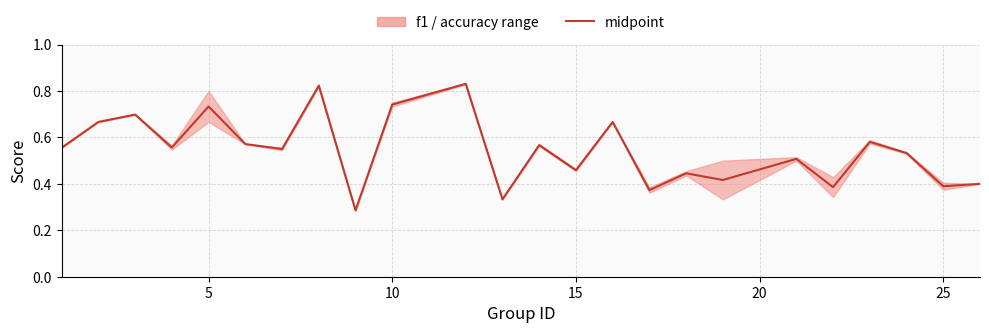

What is the difference between the maximum and minimum values?

0.5